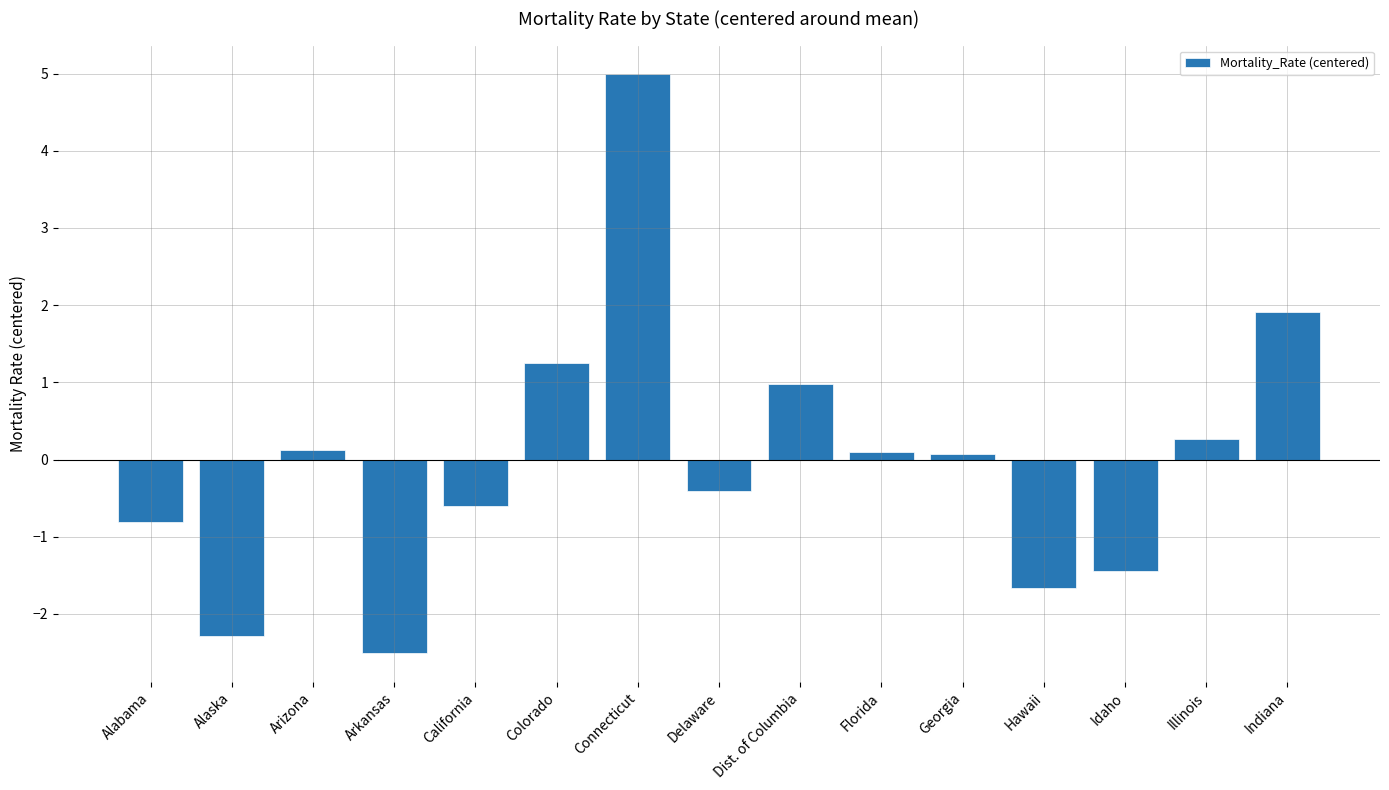

At which category does the chart reach its minimum across all series?

Arkansas